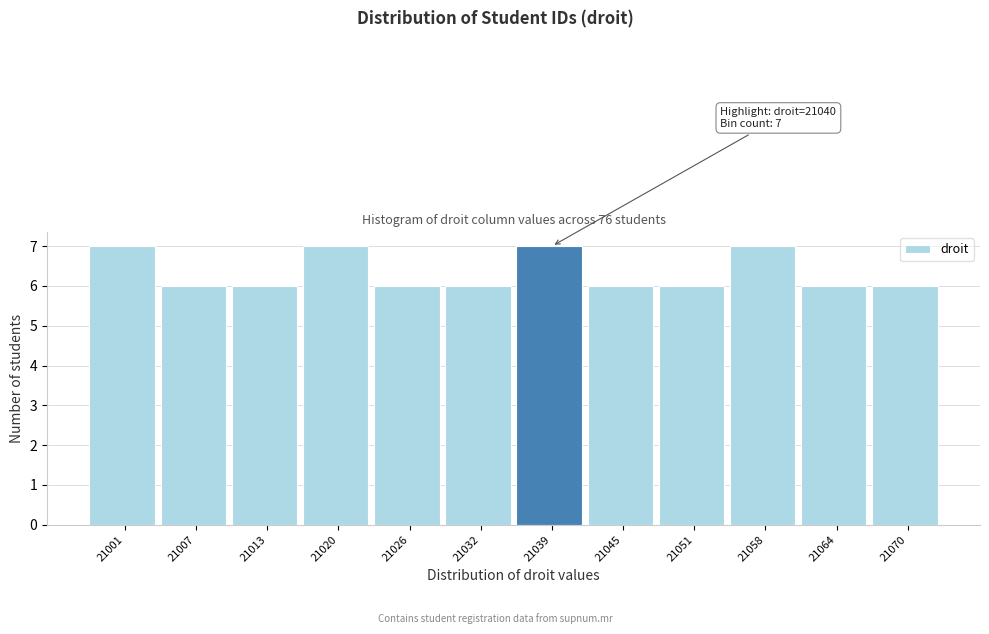

Reading right to left, list all the values displayed in this chart.

6	6	7	6	6	7	6	6	7	6	6	7